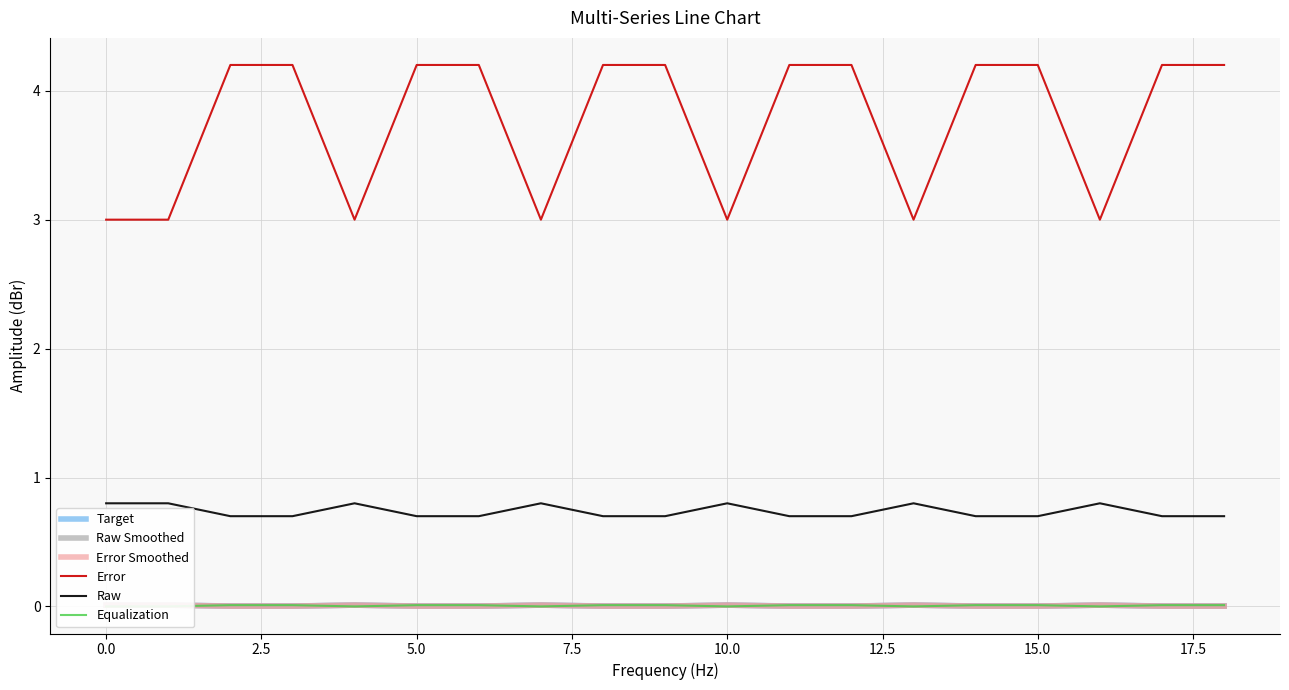

Reading left to right, extract all data points from this chart.

Target: 0.0	0.0	0.0	0.0	0.0	0.0	0.0	0.0	0.0	0.0	0.0	0.0	0.0	0.0	0.0	0.0	0.0	0.0	0.0
Raw Smoothed: 0.0	0.0	0.0	0.0	0.0	0.0	0.0	0.0	0.0	0.0	0.0	0.0	0.0	0.0	0.0	0.0	0.0	0.0	0.0
Error Smoothed: 0.0	0.0	0.0	0.0	0.0	0.0	0.0	0.0	0.0	0.0	0.0	0.0	0.0	0.0	0.0	0.0	0.0	0.0	0.0
Error: 3.0	3.0	4.2	4.2	3.0	4.2	4.2	3.0	4.2	4.2	3.0	4.2	4.2	3.0	4.2	4.2	3.0	4.2	4.2
Raw: 0.8	0.8	0.7	0.7	0.8	0.7	0.7	0.8	0.7	0.7	0.8	0.7	0.7	0.8	0.7	0.7	0.8	0.7	0.7
Equalization: 0.0	0.0	0.0	0.0	0.0	0.0	0.0	0.0	0.0	0.0	0.0	0.0	0.0	0.0	0.0	0.0	0.0	0.0	0.0